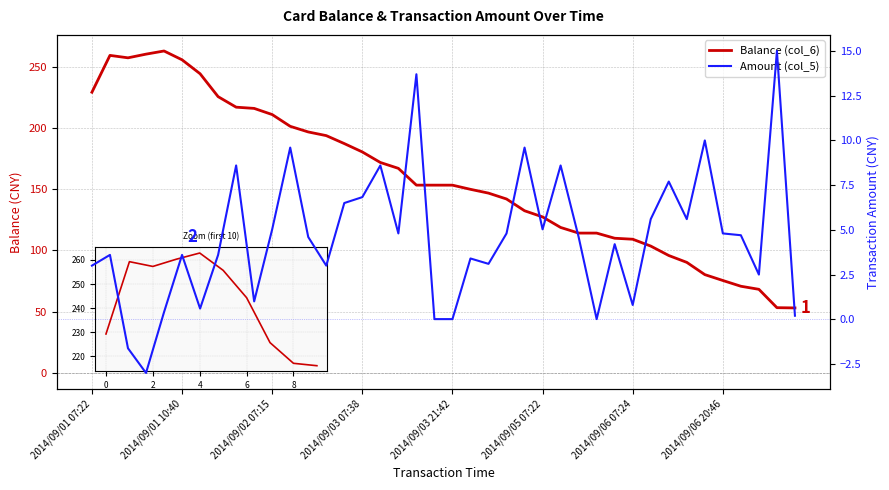

What is the lowest value of the Amount (col_5) series?

-3.0